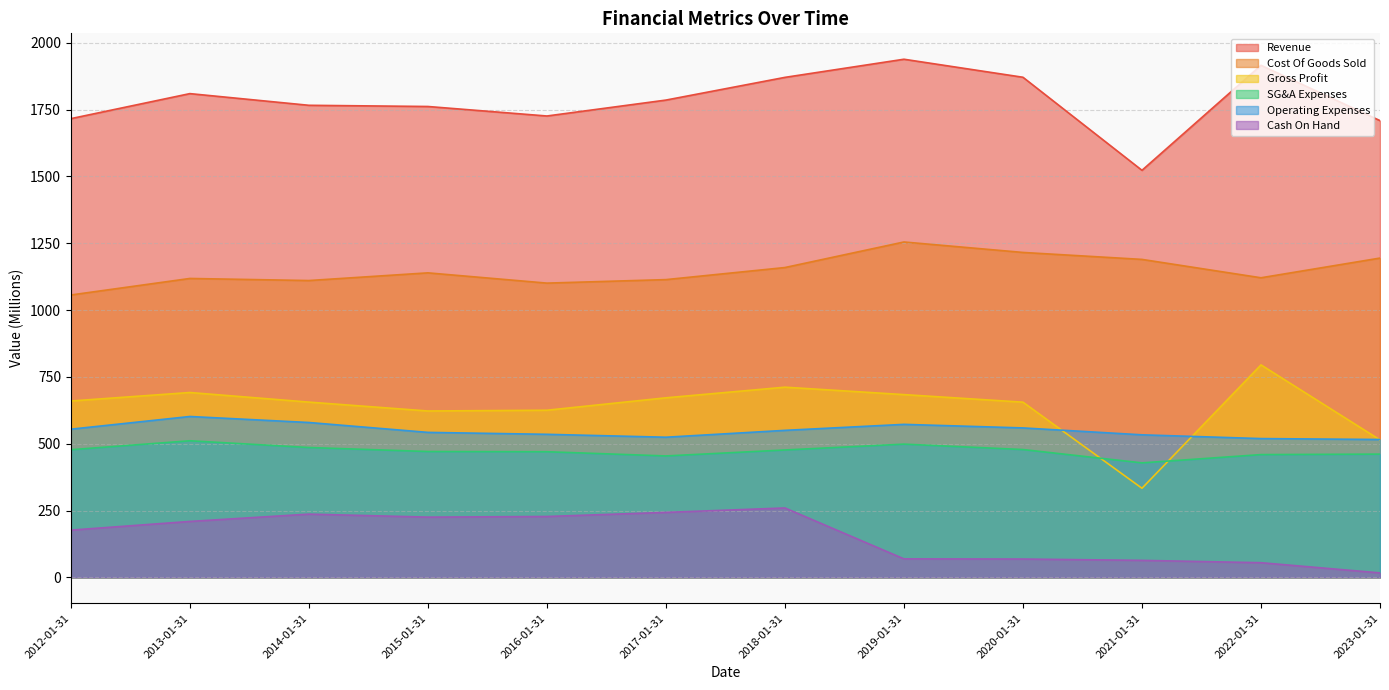

Between 2023-01-31 and 2022-01-31, which is larger?

2022-01-31